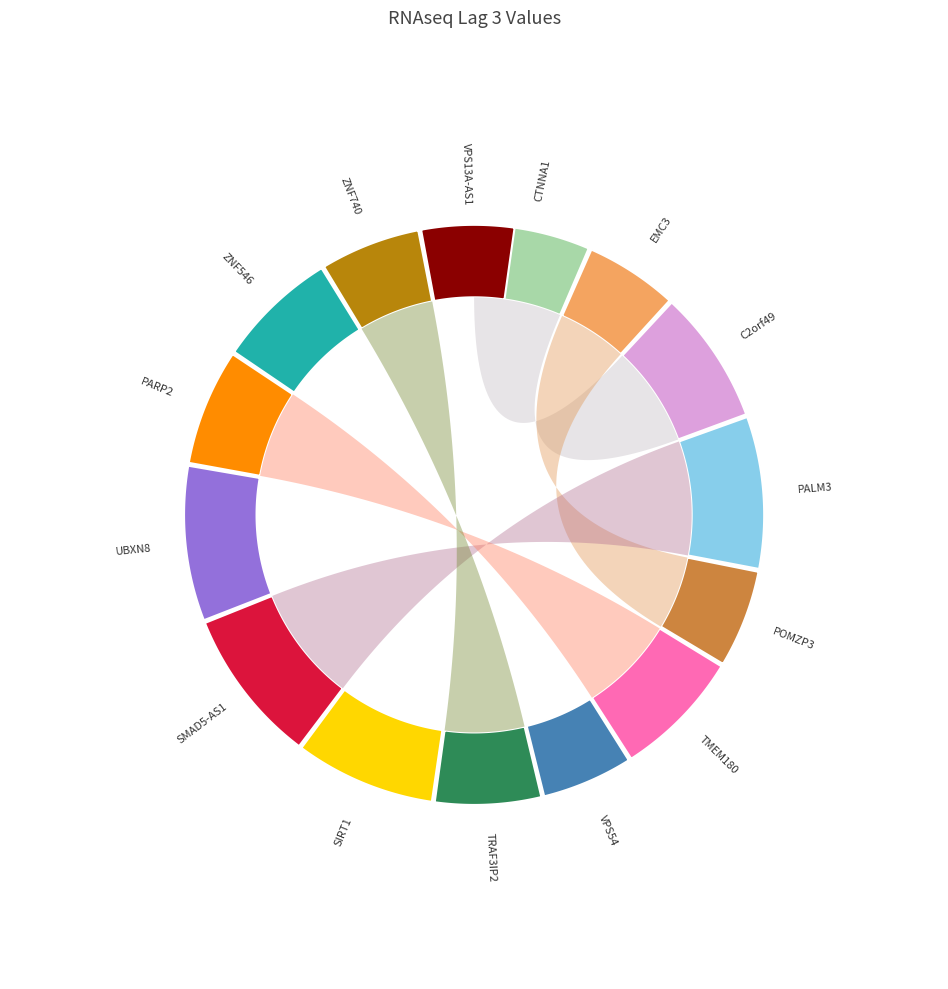

Combined, what portion of the pie is C2orf49+RNAseq and TMEM180+RNAseq?

14.6%